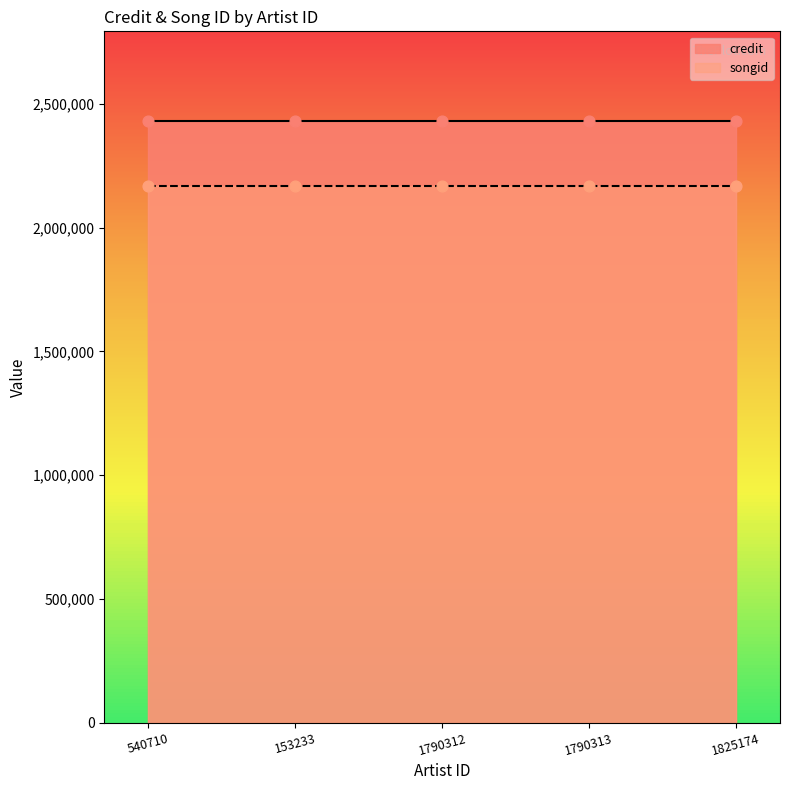

Is the value of credit at 540710 greater than the value of songid at 540710?

Yes